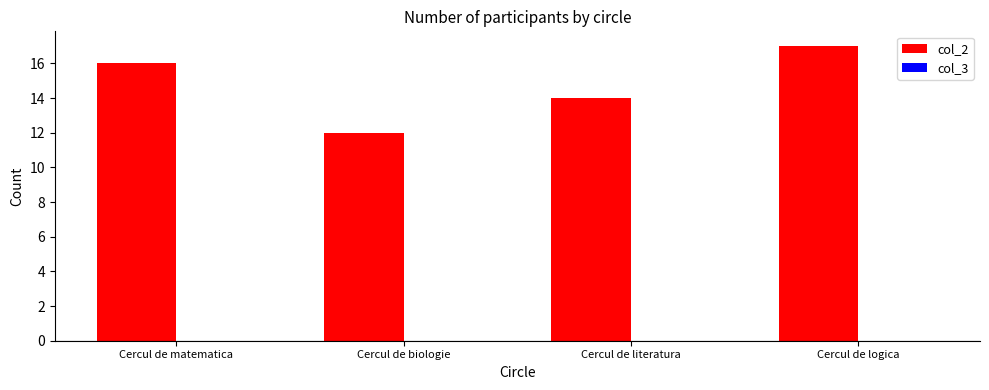

How many bars are there in total?

4